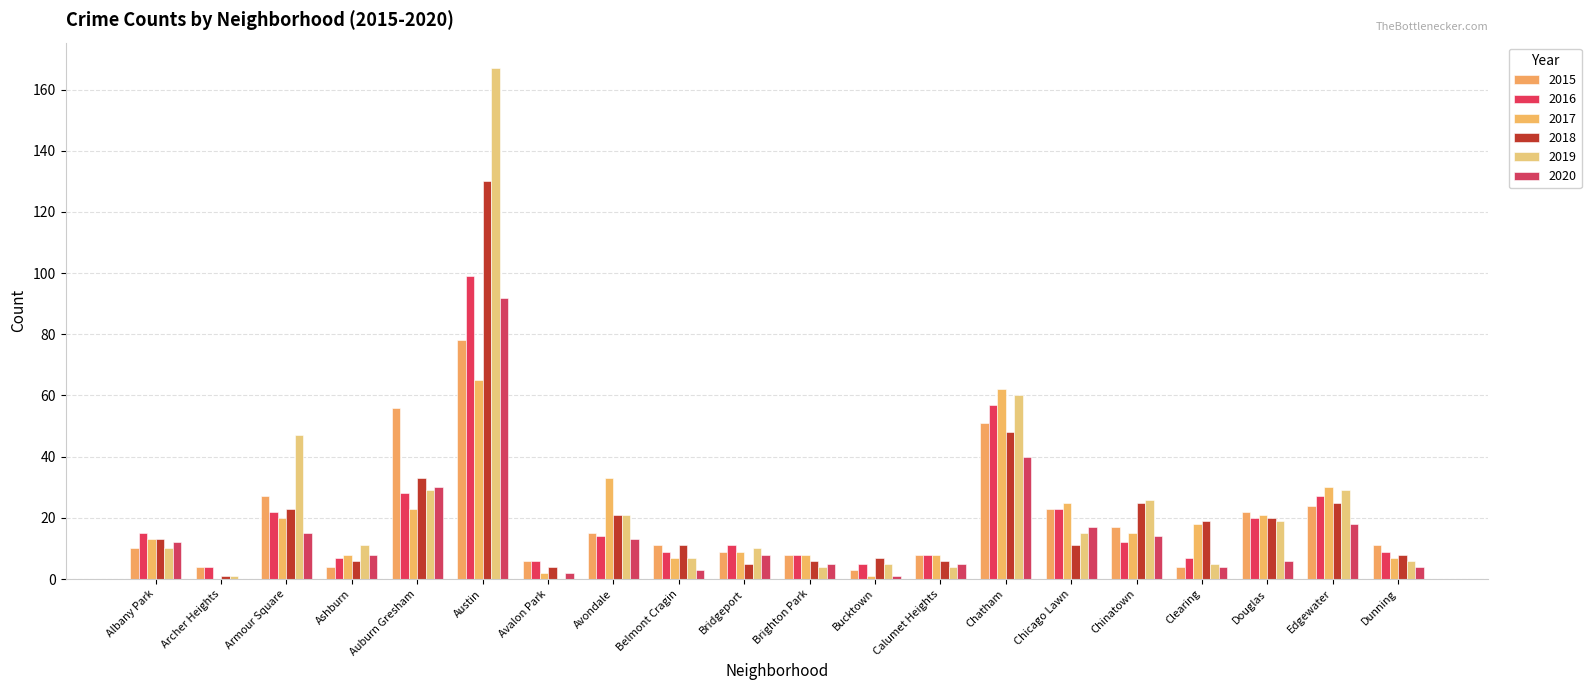

Which category has the lowest value in the 2017 series?

Archer Heights